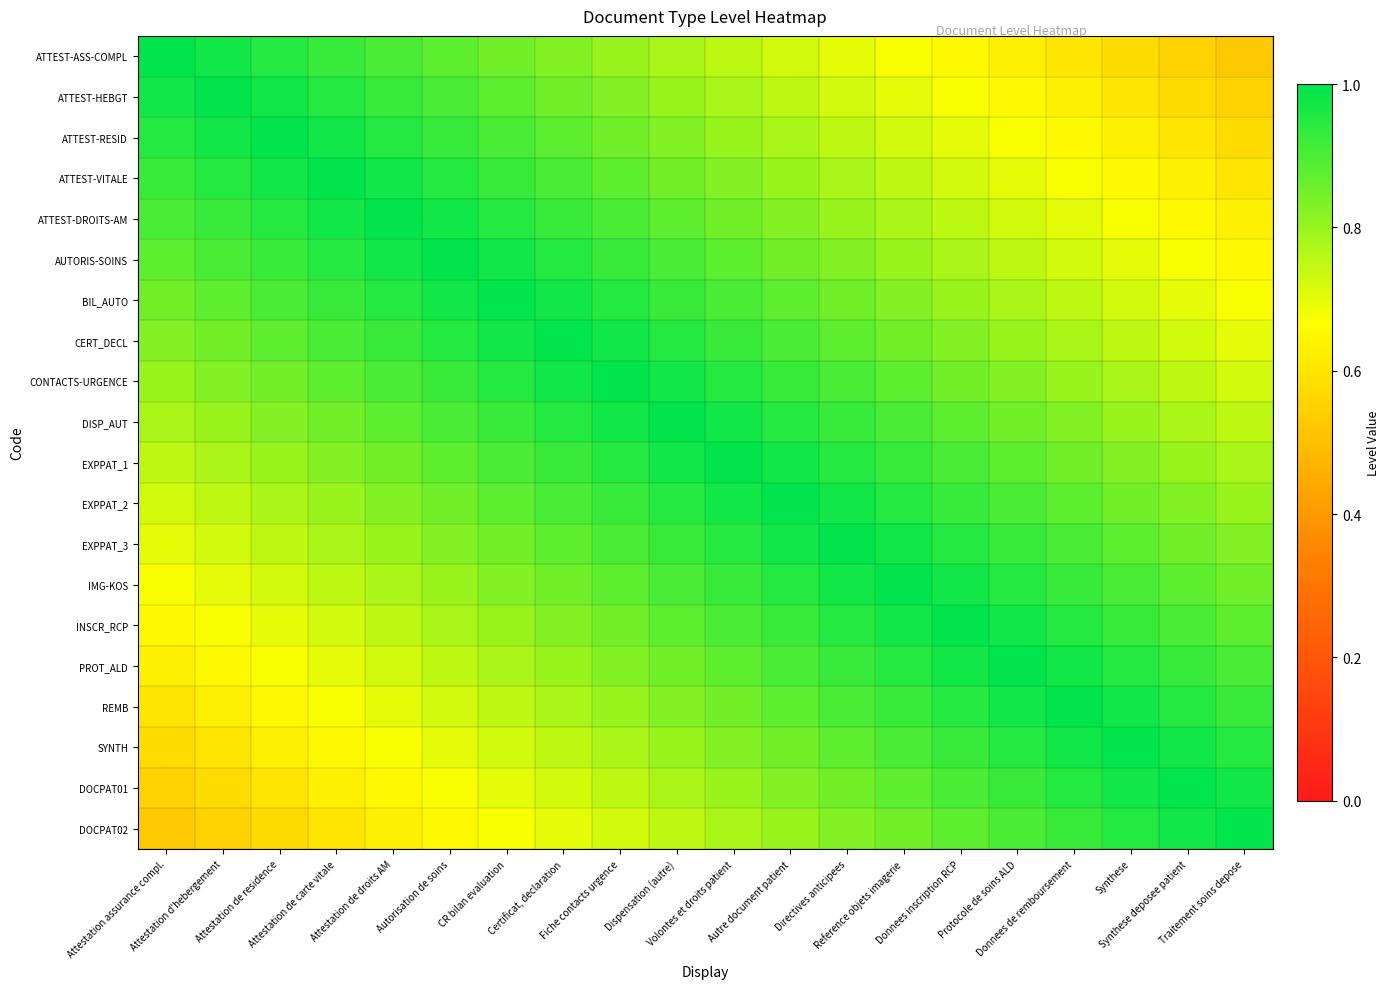

Rank the series at Autre document patient from lowest to highest value.

ATTEST-ASS-COMPL, ATTEST-HEBGT, ATTEST-RESID, ATTEST-VITALE, DOCPAT02, ATTEST-DROITS-AM, DOCPAT01, AUTORIS-SOINS, SYNTH, BIL_AUTO, REMB, CERT_DECL, PROT_ALD, CONTACTS-URGENCE, INSCR_RCP, DISP_AUT, IMG-KOS, EXPPAT_1, EXPPAT_3, EXPPAT_2